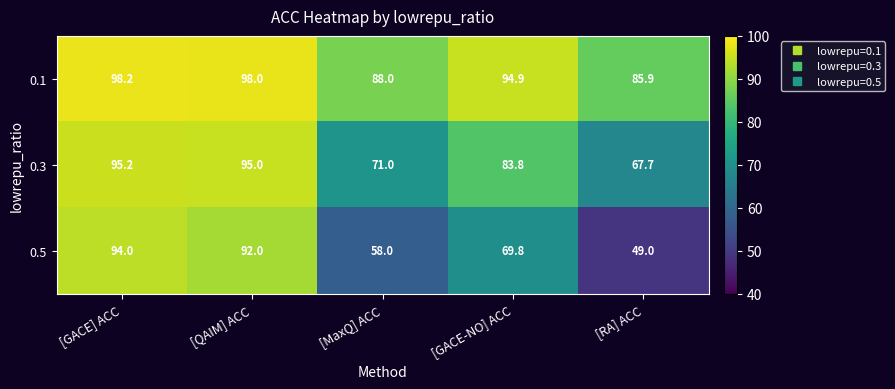

Which series has the largest range (max minus min)?

0.5